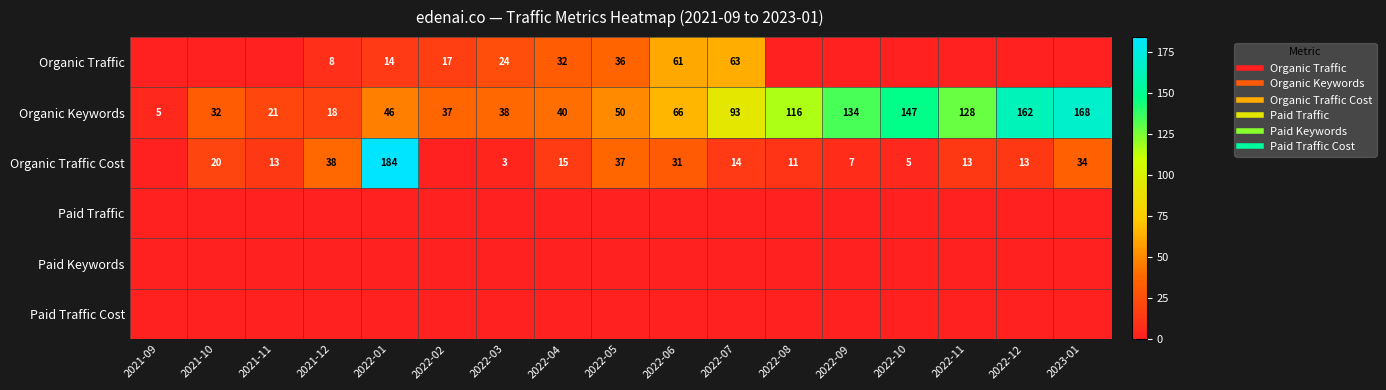

What is the greatest value displayed?

184